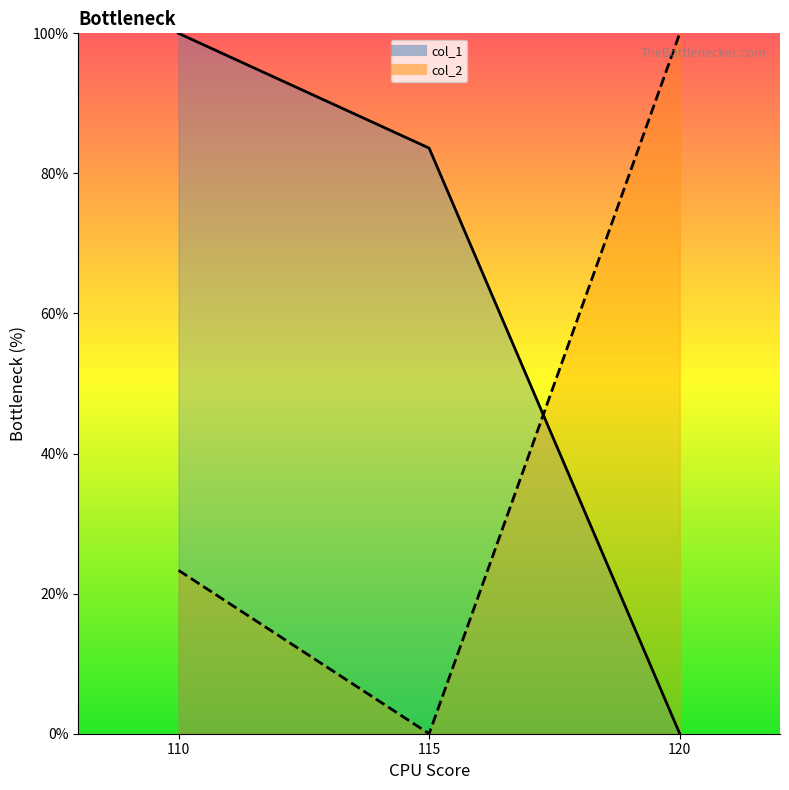

What value does the col_1_line series have at 115?

83.6